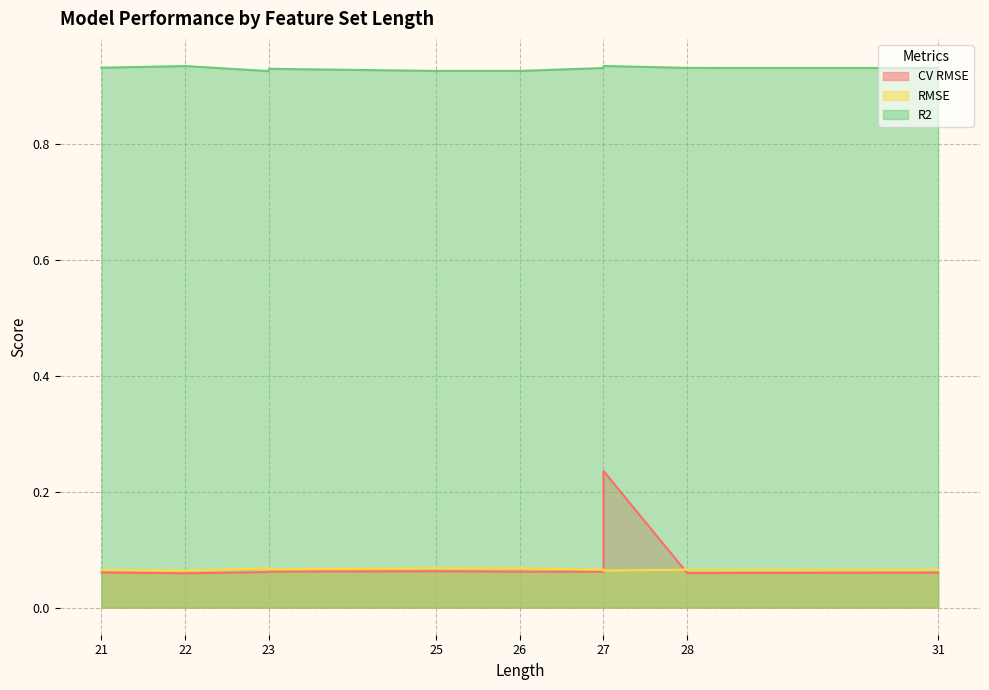

At which category is the sum across all series the highest?

27